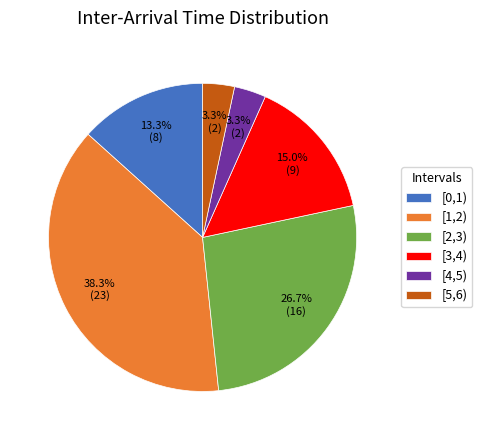

To the nearest percent, what portion does [1,2) represent?

38%